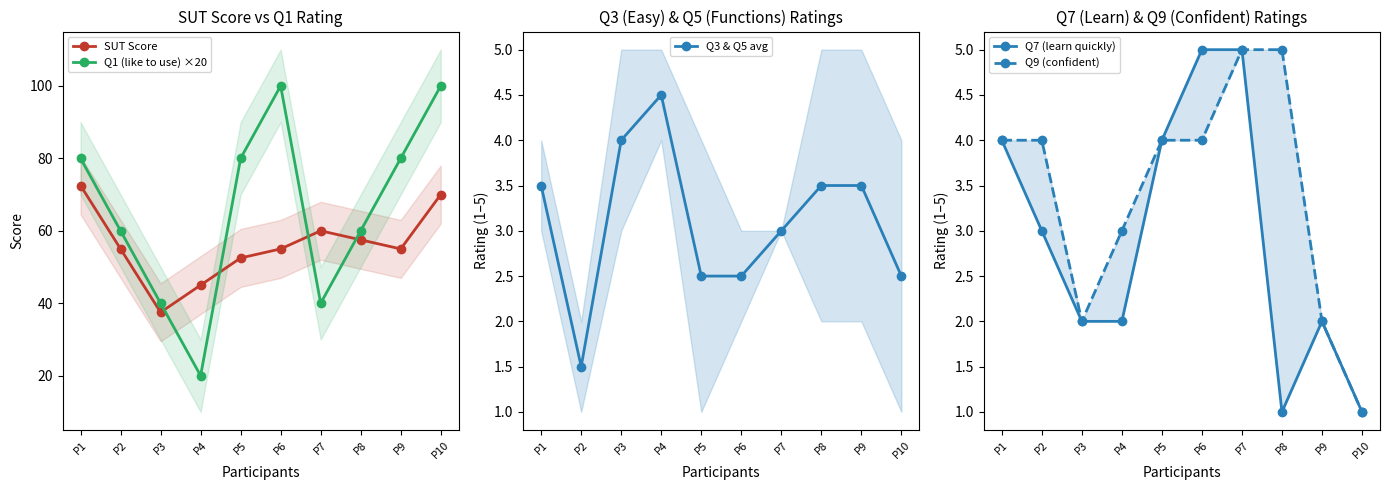

Is the value of Q9 (confident) at P1 greater than the value of Q3 & Q5 avg at P7?

Yes